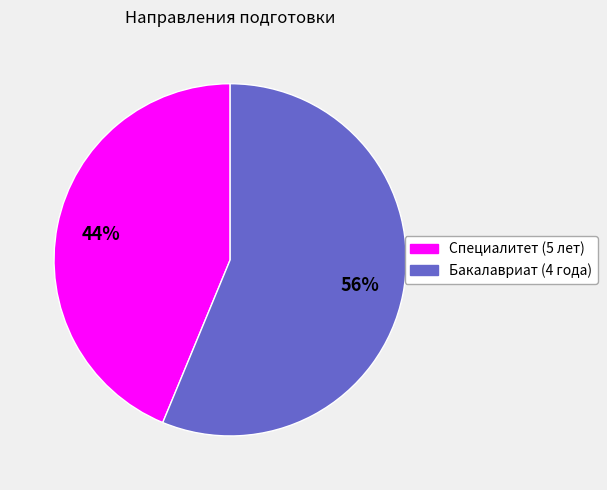

Do Бакалавриат (4 года) and Специалитет (5 лет) together represent more than half of the pie?

Yes